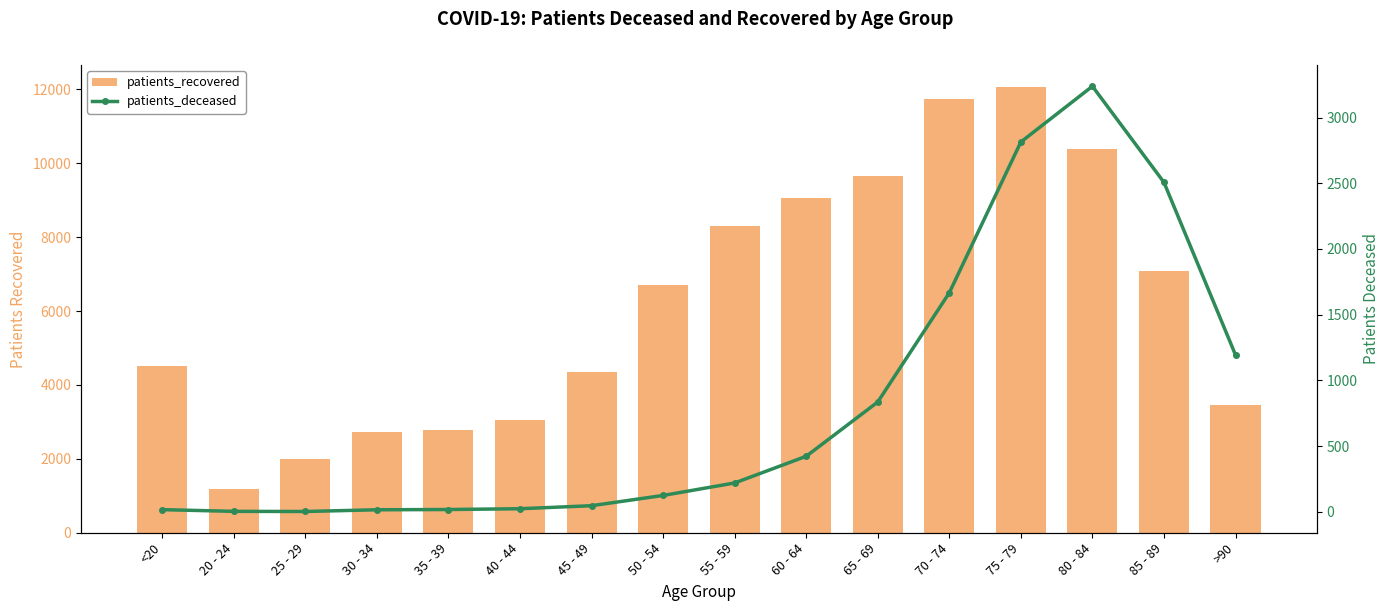

Reading right to left, what are all the values shown in this chart?

patients_recovered: >90=3448	85 - 89=7094	80 - 84=10396	75 - 79=12055	70 - 74=11733	65 - 69=9666	60 - 64=9070	55 - 59=8296	50 - 54=6710	45 - 49=4345	40 - 44=3044	35 - 39=2780	30 - 34=2730	25 - 29=2003	20 - 24=1185	<20=4515
patients_deceased: >90=1194	85 - 89=2507	80 - 84=3238	75 - 79=2814	70 - 74=1667	65 - 69=836	60 - 64=423	55 - 59=220	50 - 54=125	45 - 49=47	40 - 44=24	35 - 39=18	30 - 34=16	25 - 29=3	20 - 24=4	<20=17